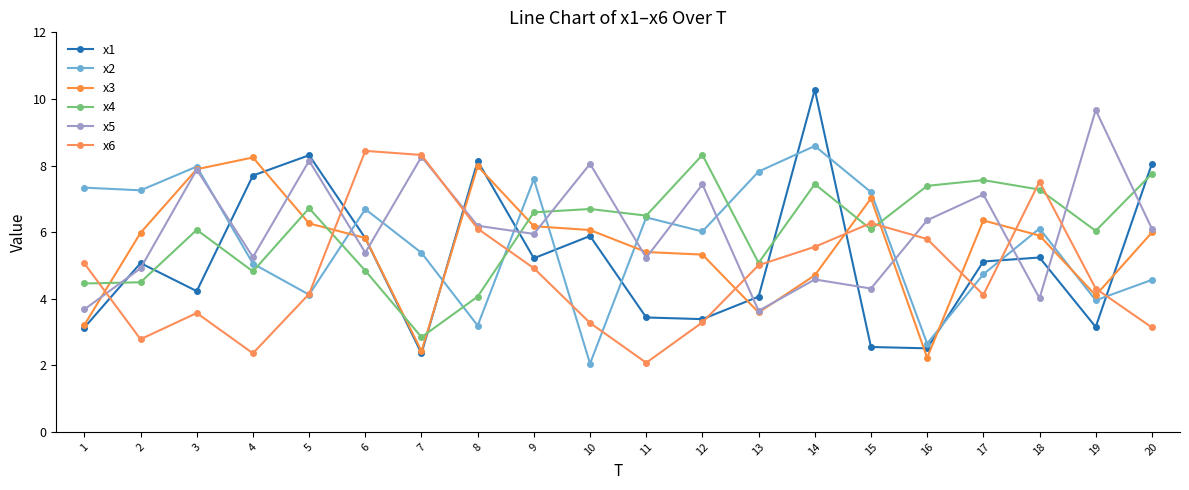

How many values in the x5 series are below 6?

10